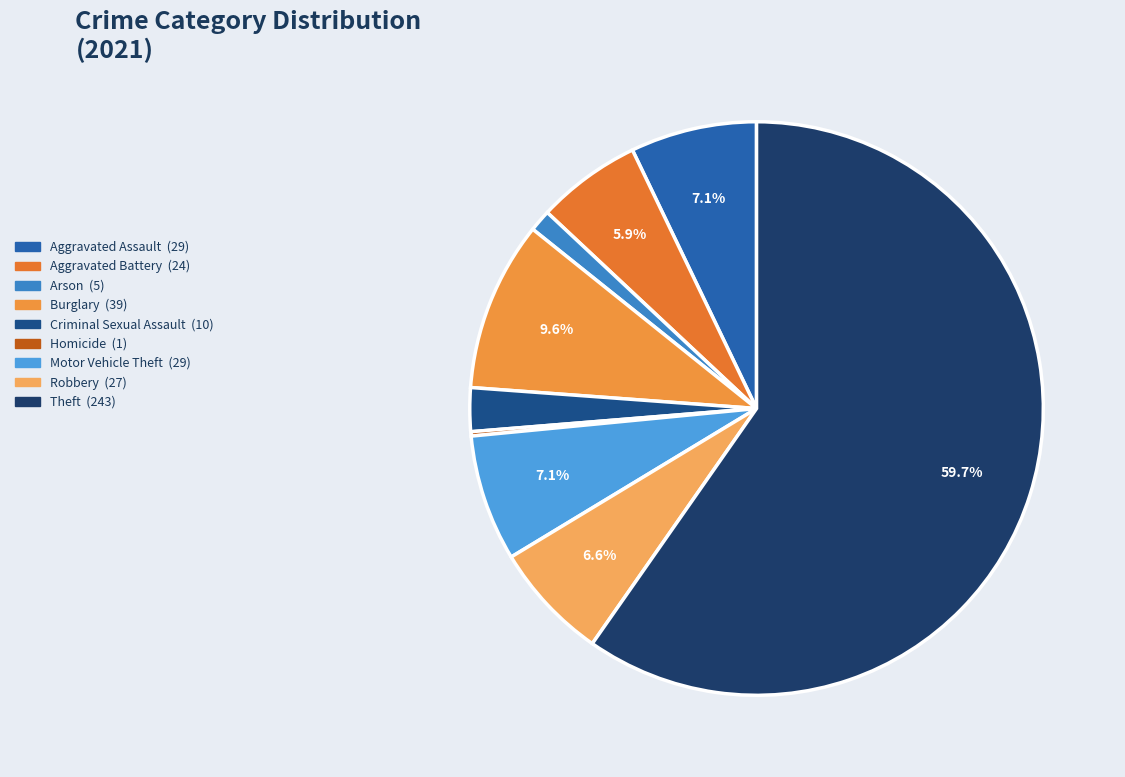

Rank the categories by value from highest to lowest.

Theft, Burglary, Aggravated Assault, Motor Vehicle Theft, Robbery, Aggravated Battery, Criminal Sexual Assault, Arson, Homicide